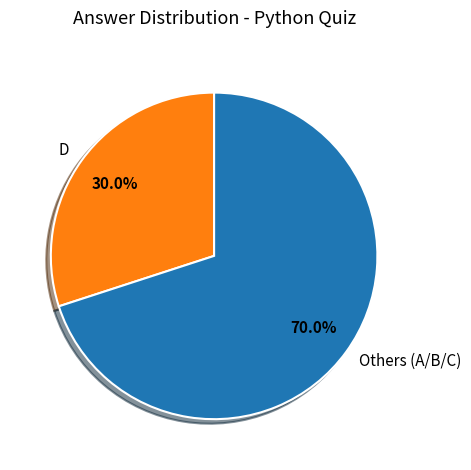

Which has a higher value, D or Others (A/B/C)?

Others (A/B/C)